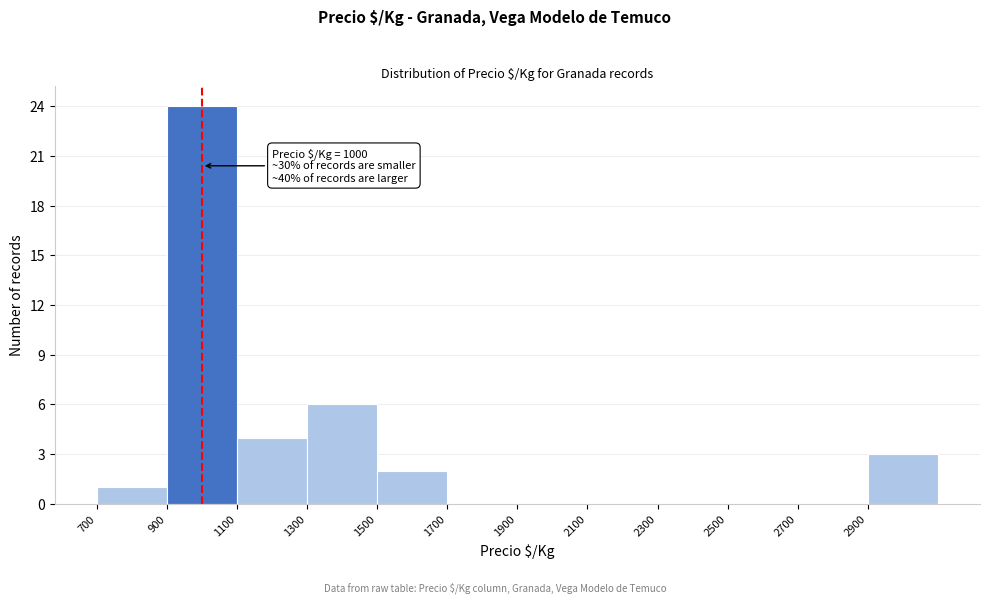

Which range on the x-axis has the tallest bar?

900 to 1100